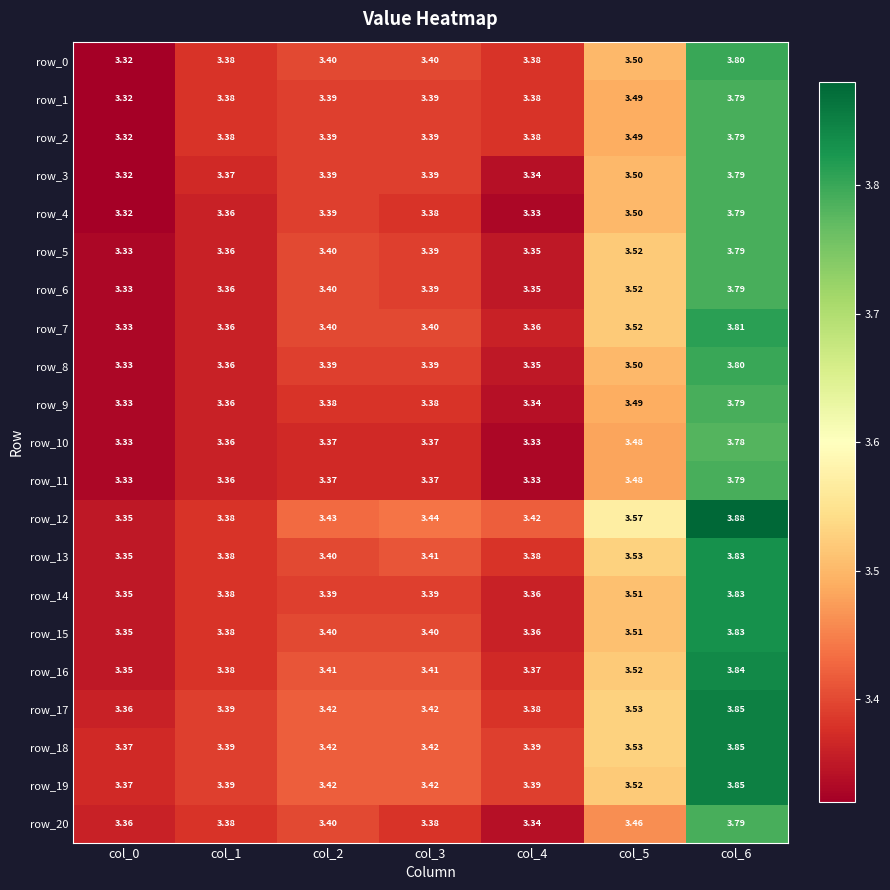

Is the value of row_6 at col_1 greater than the value of row_1 at col_5?

No